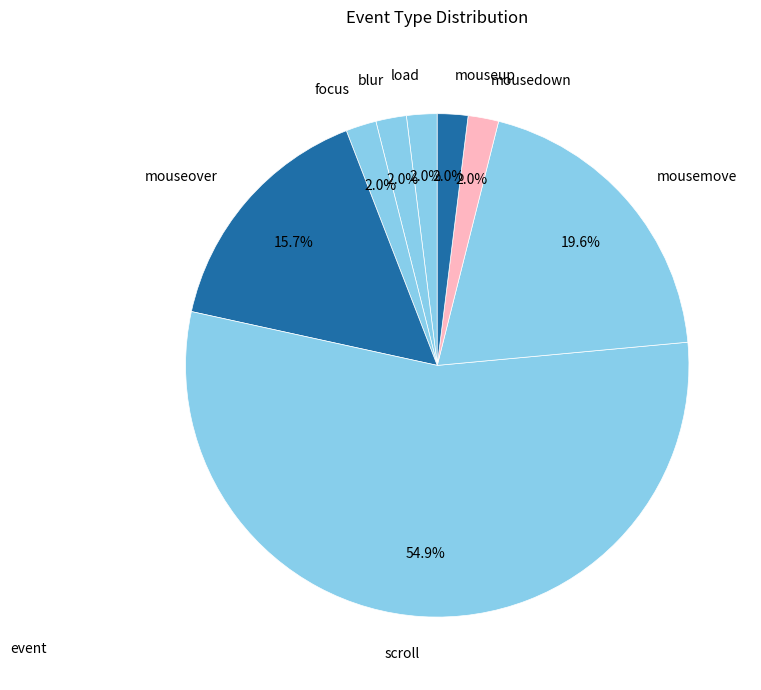

Combined, do load and mouseover account for over 50%?

No